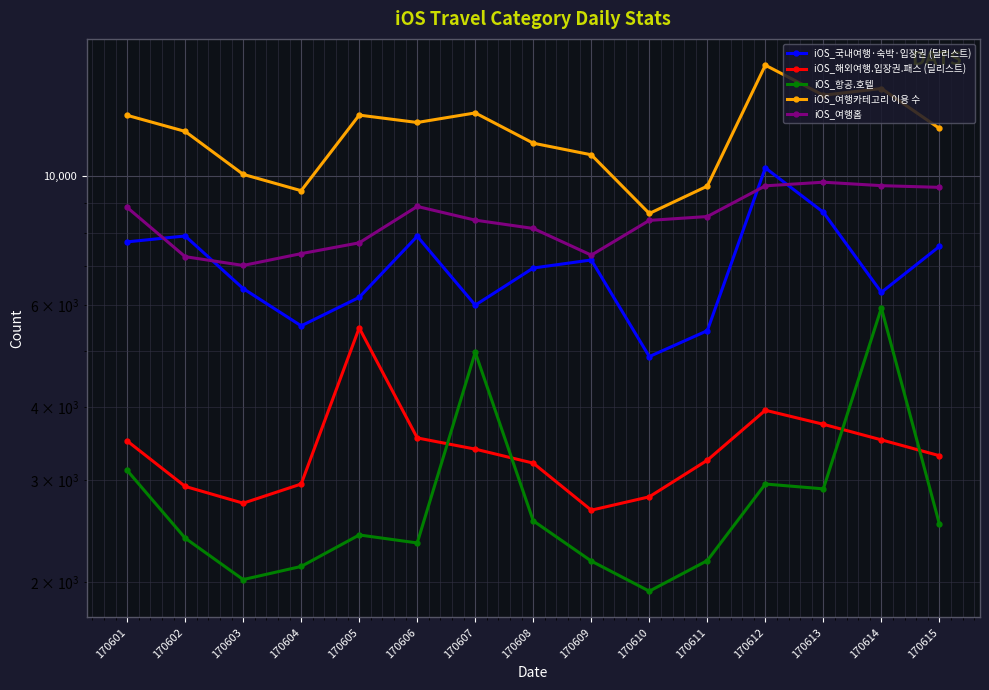

The iOS_항공.호텔 series shows 2902 at 170604. True or false?

False